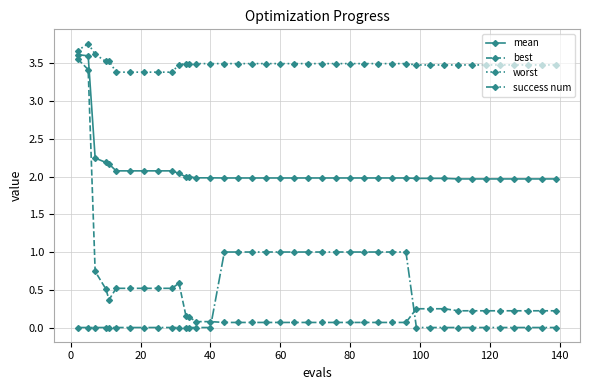

What is the sum of all best values?

15.7